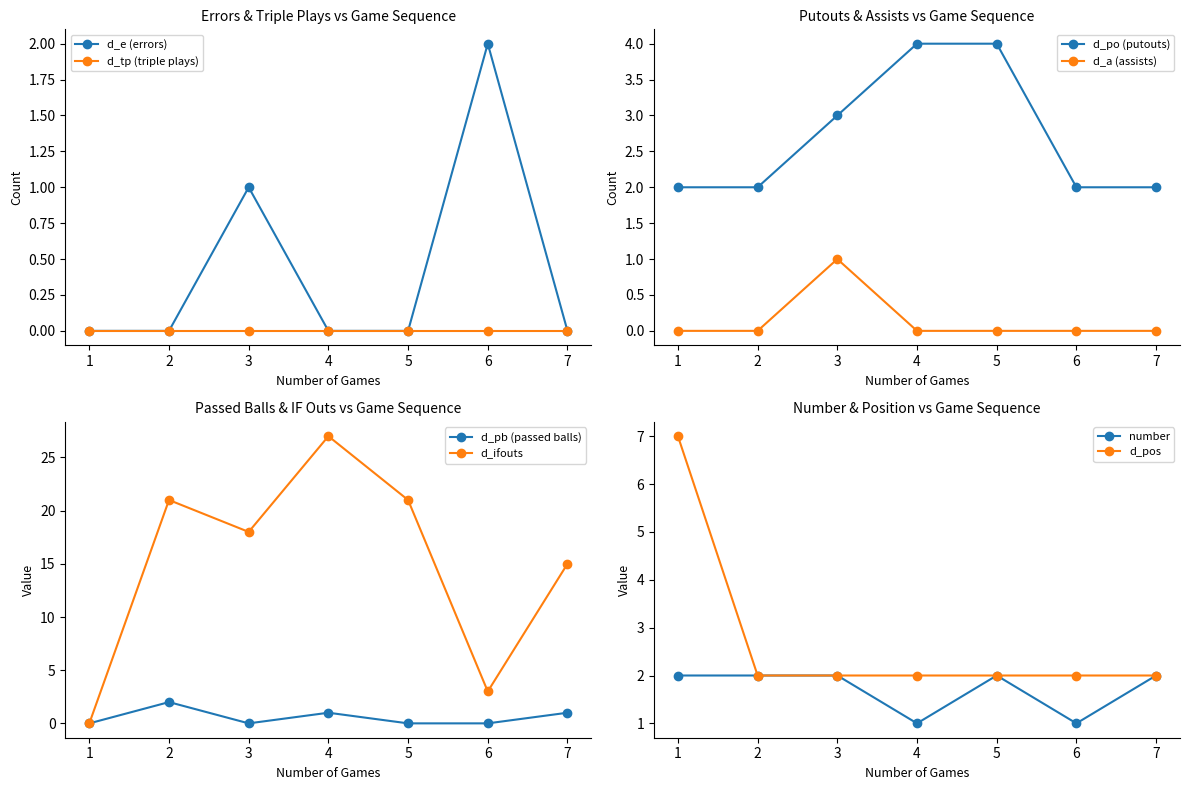

Where is the first local maximum for d_e (errors)?

3